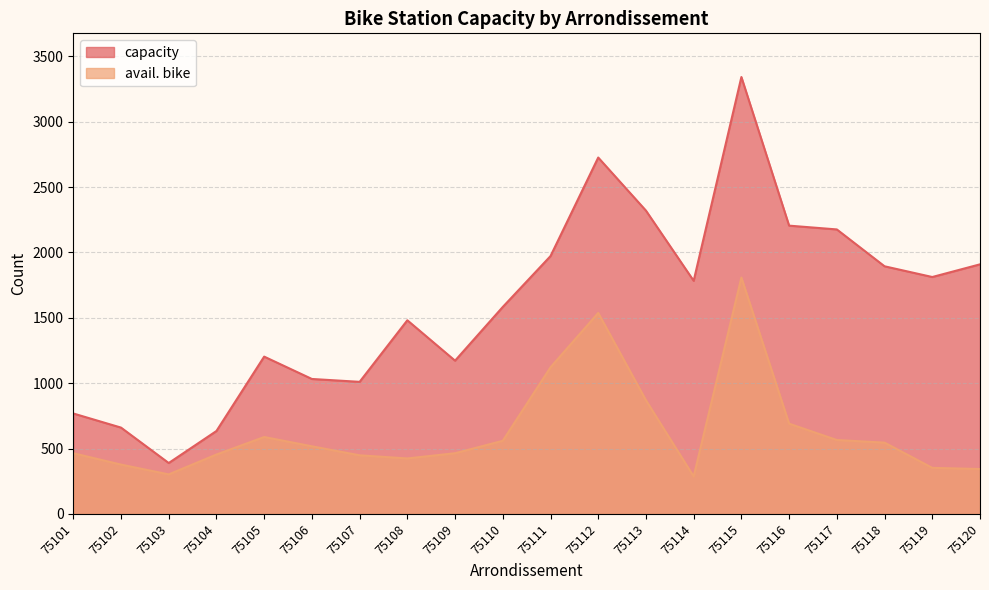

Where is the first local minimum for avail. bike?

75103